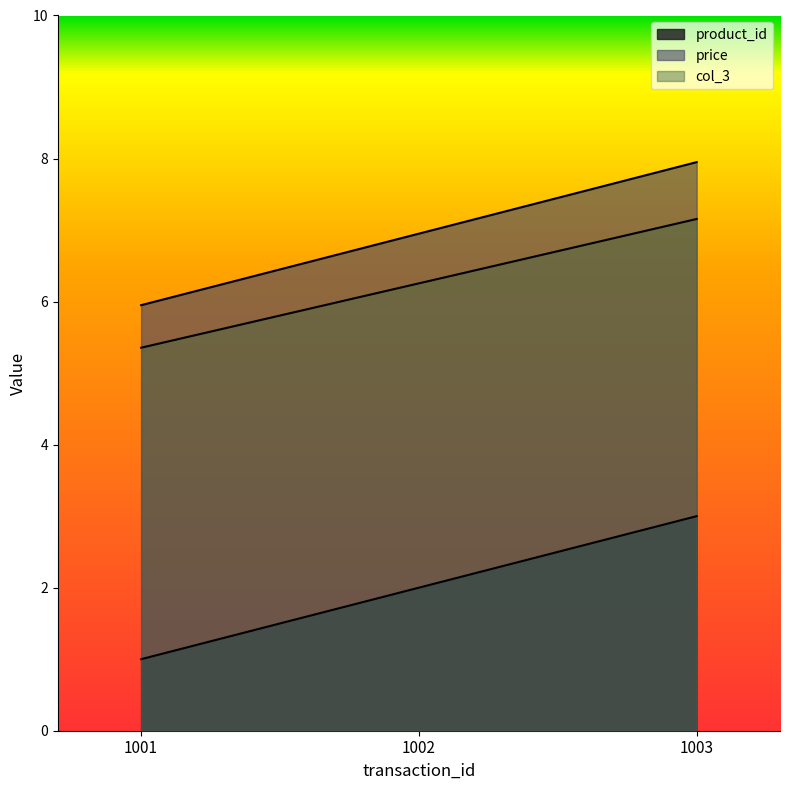

Reading left to right, what are all the values shown in this chart?

product_id: 1001=1.0	1002=2.0	1003=3.0
price: 1001=6.0	1002=7.0	1003=8.0
col_3: 1001=5.4	1002=6.3	1003=7.2